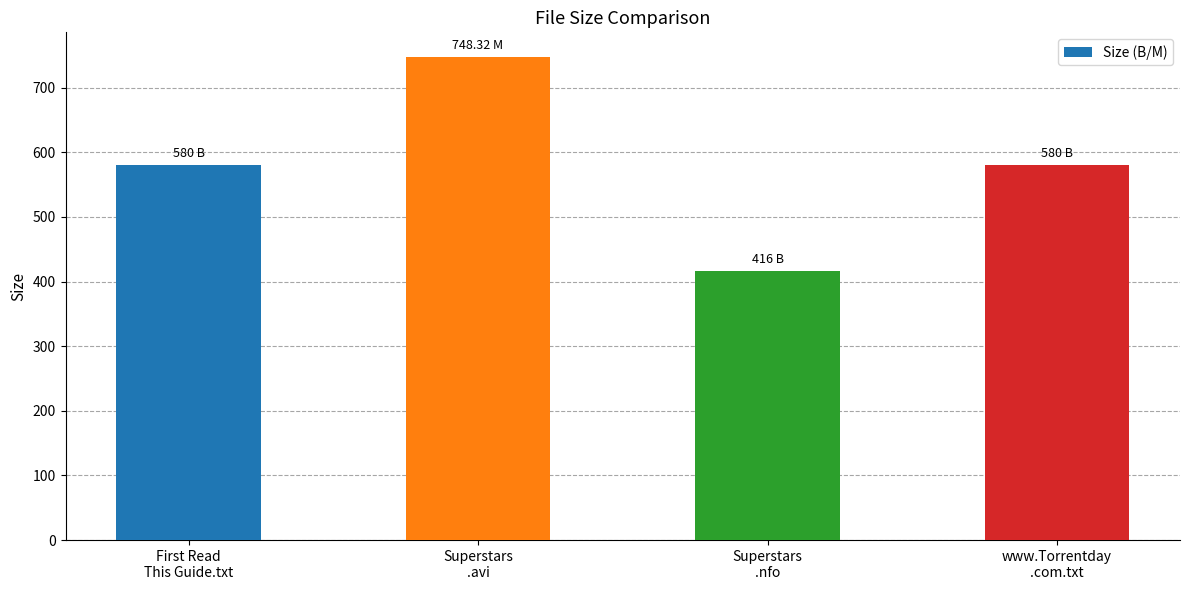

True or false: the data shows 845.0 at First Read
This Guide.txt.

False